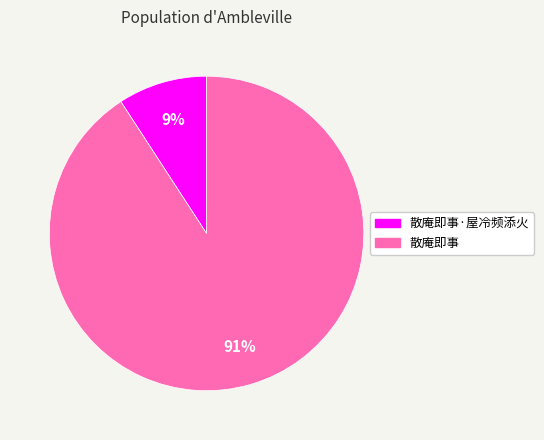

Do 散庵即事 and 散庵即事·屋冷频添火 together represent more than half of the pie?

Yes